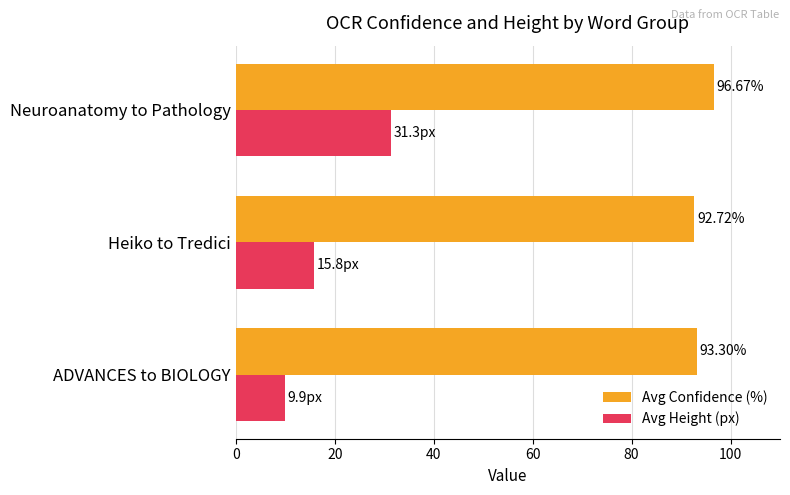

At how many categories does at least one series exceed 88?

3